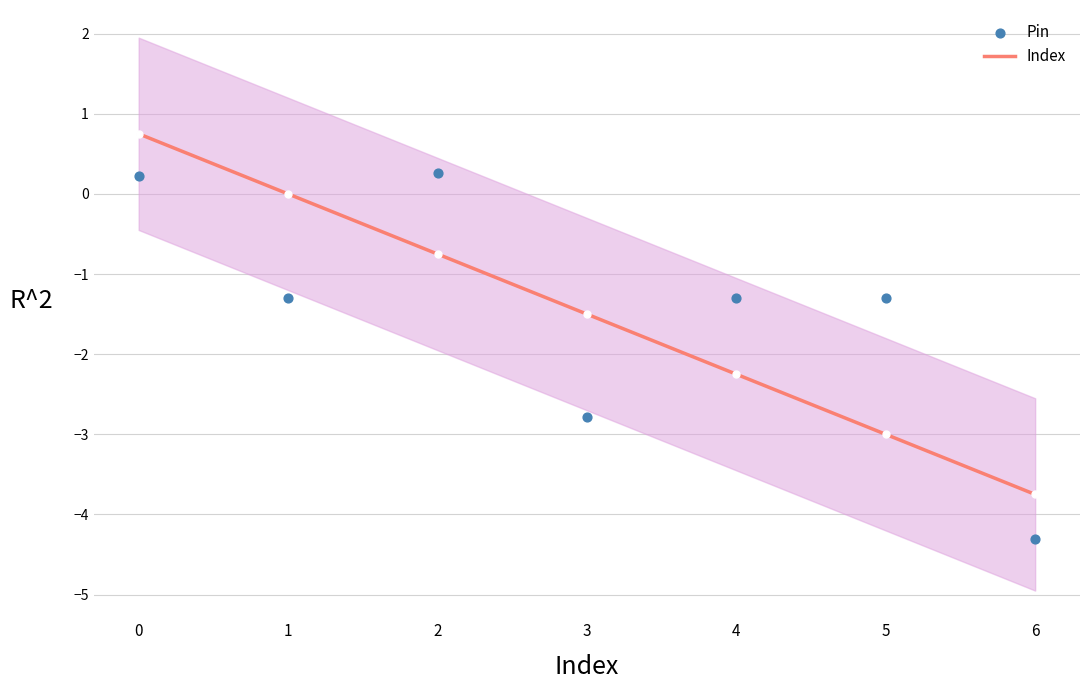

Which series reaches the maximum Y coordinate?

Index